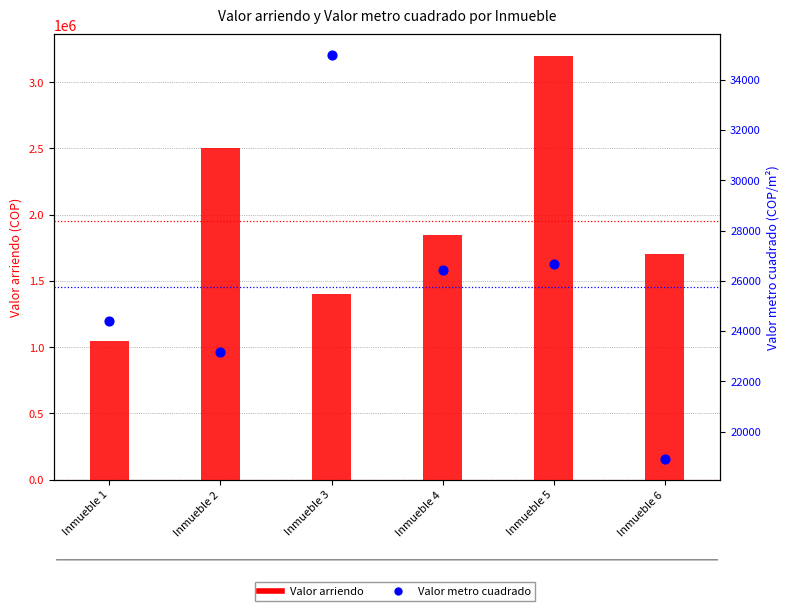

Which series contains the highest Y value?

Valor arriendo